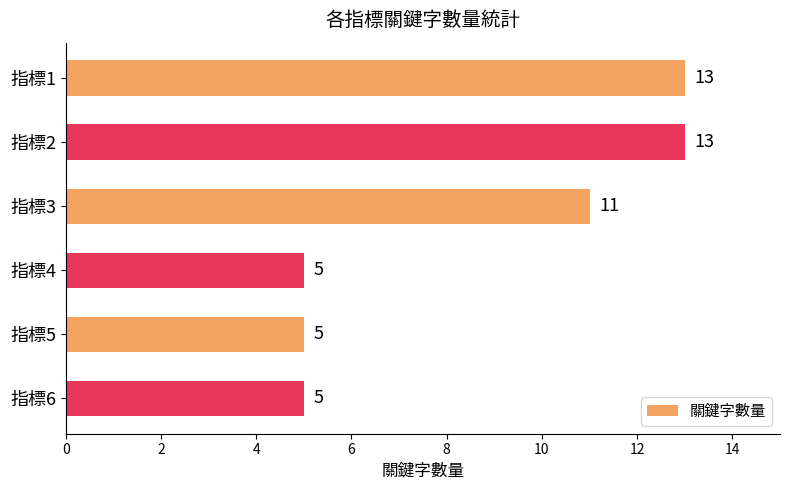

What is the maximum value shown in the chart?

13